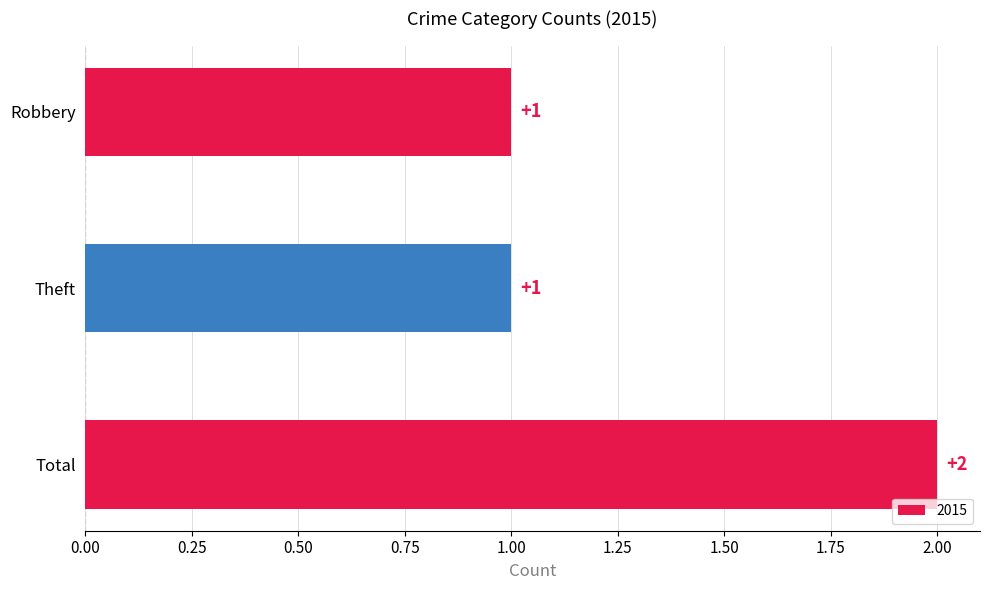

What is the sum of all values?

4